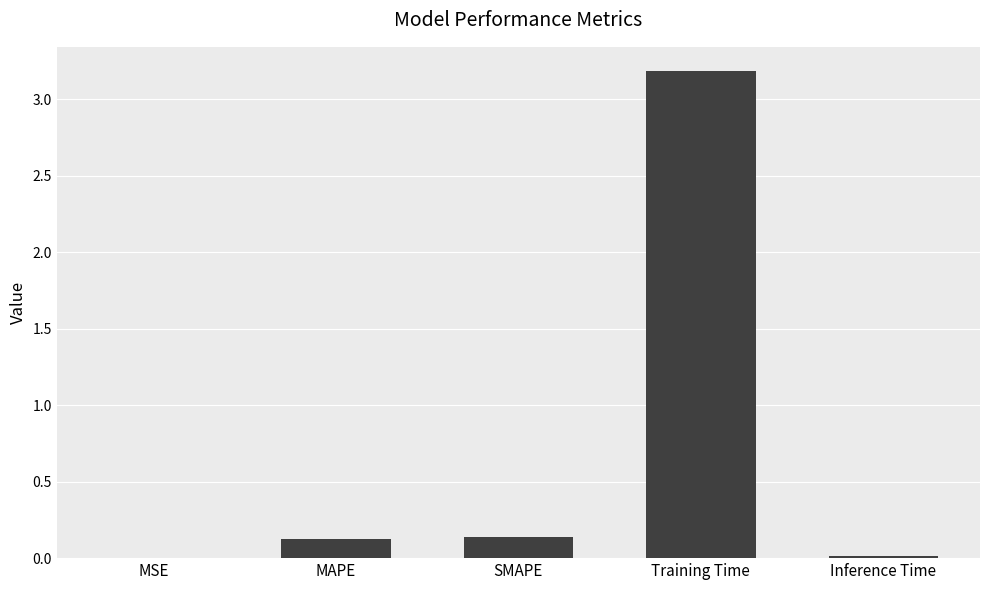

What is the greatest value displayed?

3.2